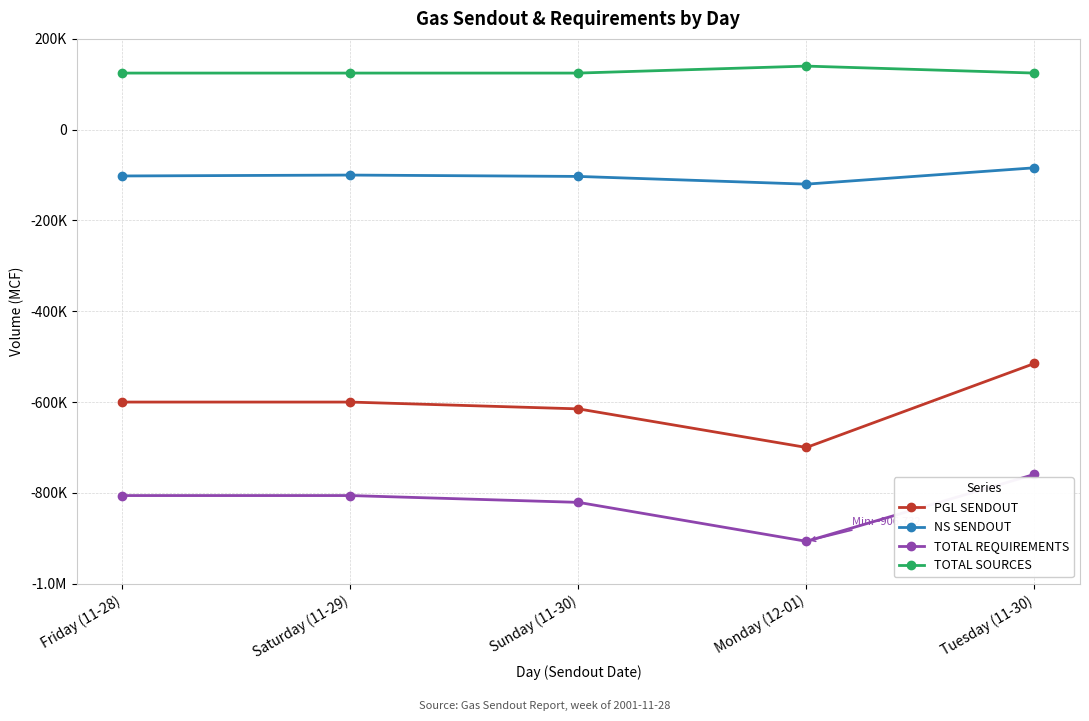

True or false: NS SENDOUT and PGL SENDOUT cross at least once.

False